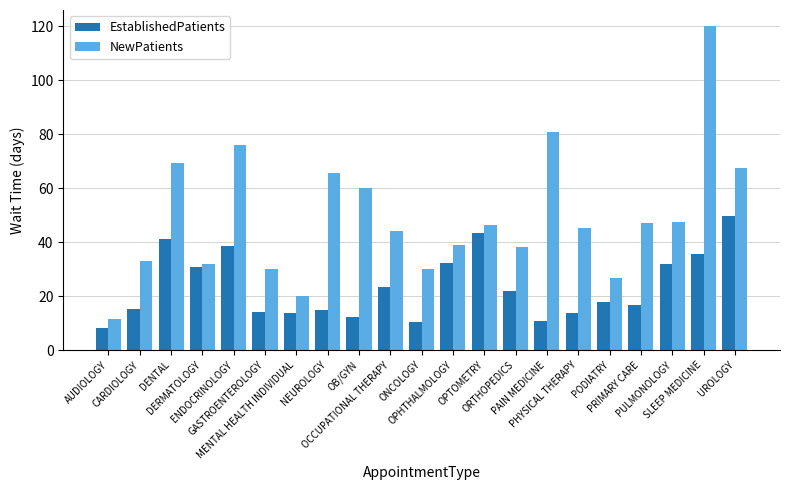

What is the highest value of the EstablishedPatients series?

49.6